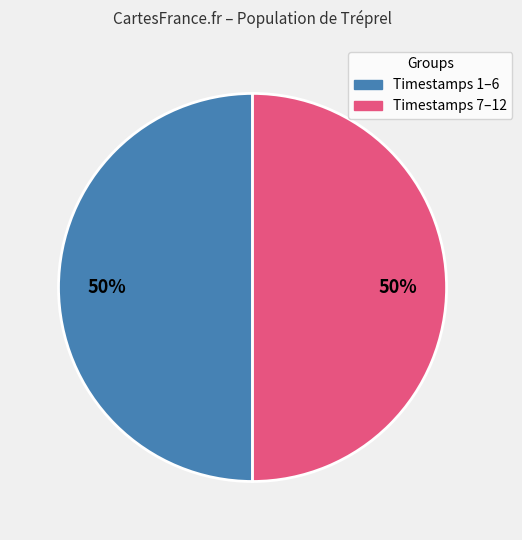

To the nearest percent, what is the average slice percentage?

50%